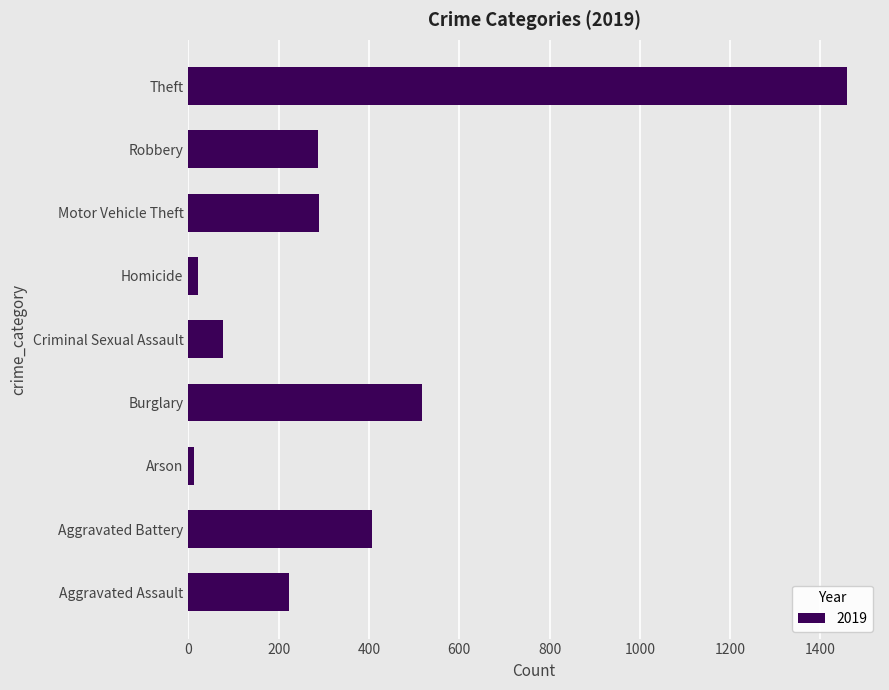

The chart shows a value of 106 at Aggravated Assault. True or false?

False